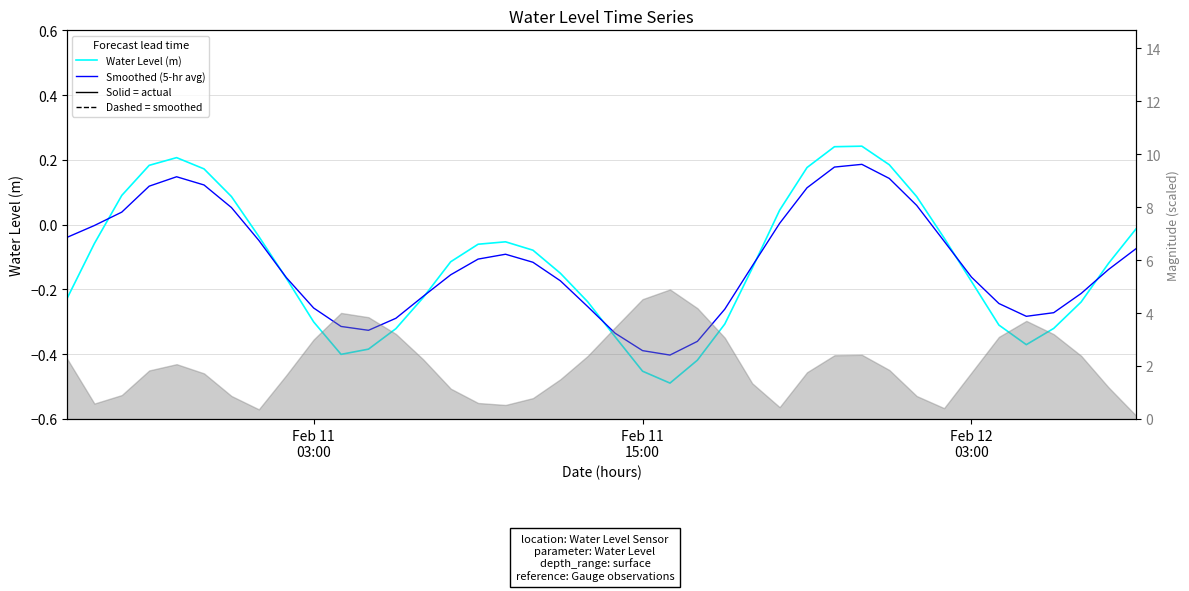

List the series in order of their overall mean, highest first.

Smoothed (5-hr avg), Water Level (m)